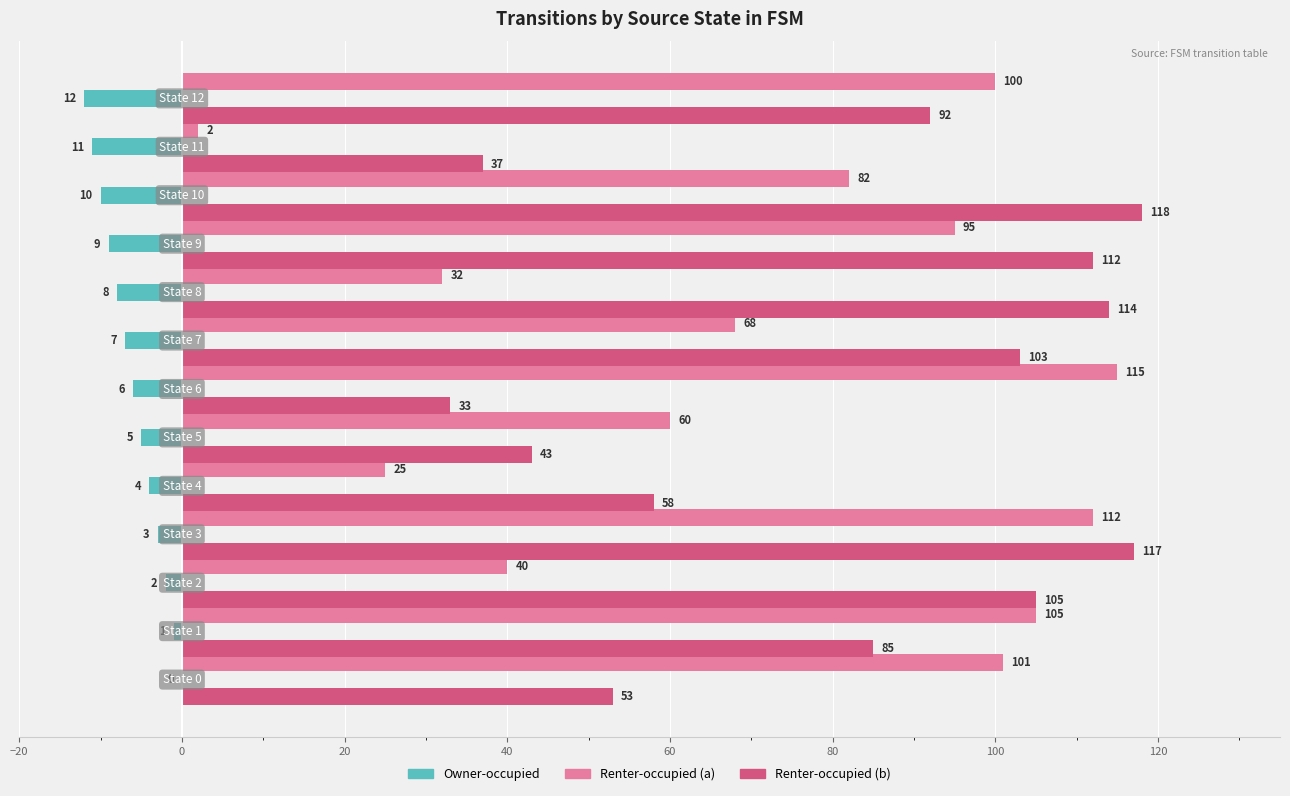

How many distinct data groups are displayed?

3